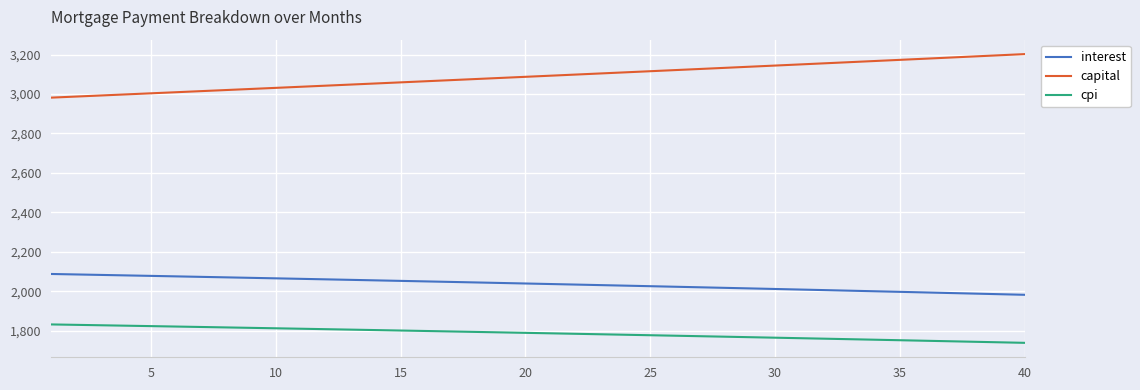

How many values in the capital series are below 3092?

20